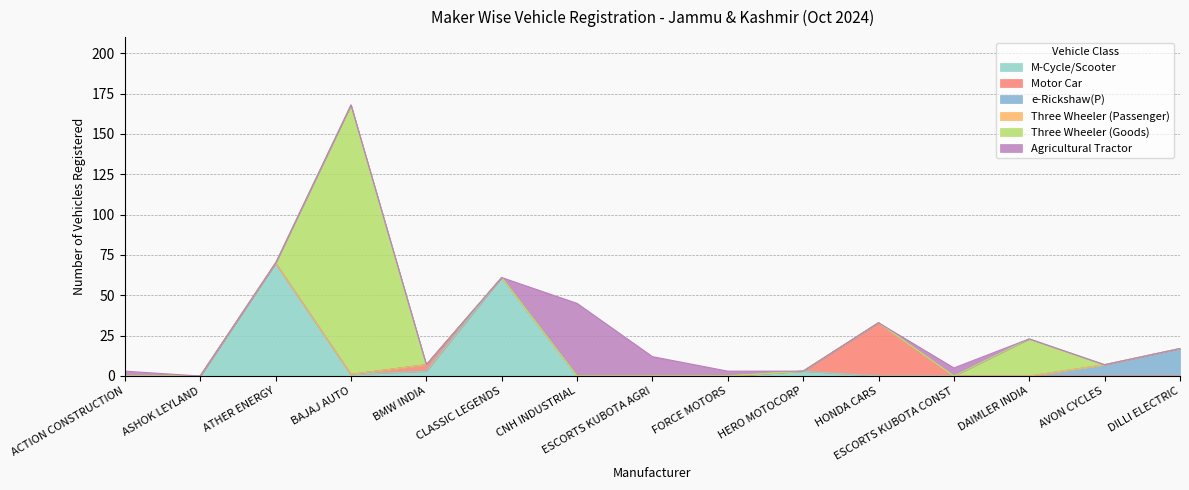

At which category is the sum across all series the highest?

BAJAJ AUTO